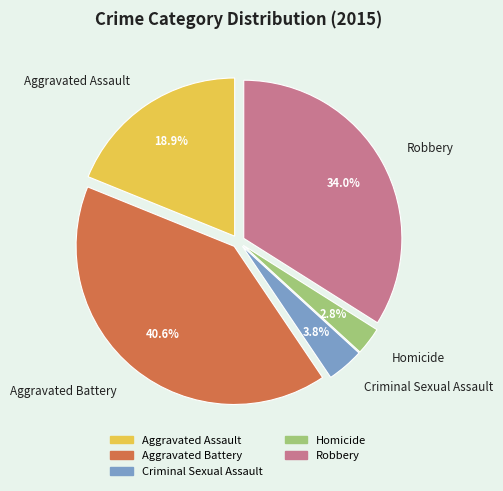

Is it true that Aggravated Assault is 25% of the pie?

False